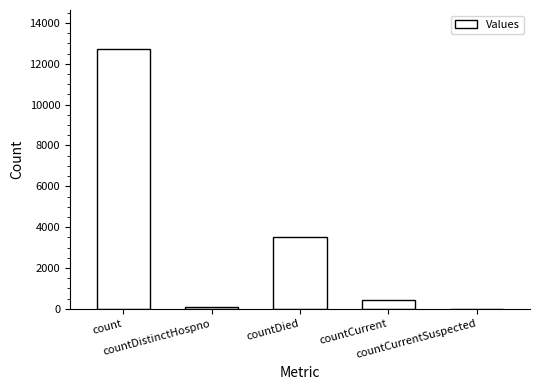

True or false: the data shows 76 at countDistinctHospno.

True